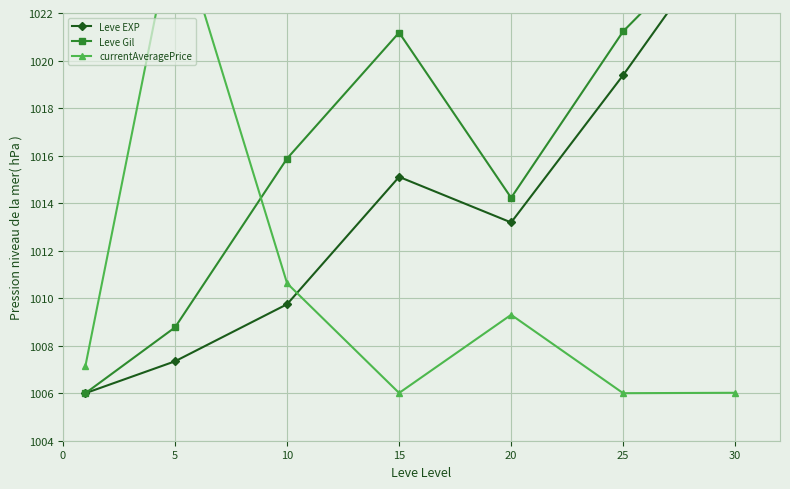

List the series in order of their overall mean, highest first.

Leve Gil, Leve EXP, currentAveragePrice